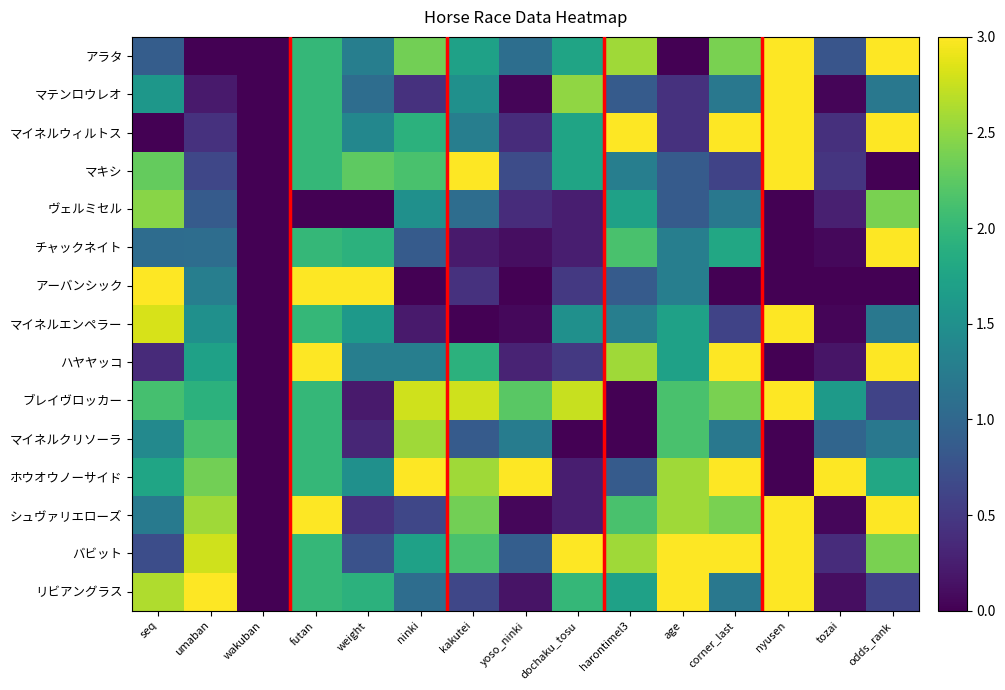

Reading right to left, transcribe all the data shown in this chart.

アラタ: odds_rank=3.0	tozai=0.8	nyusen=3.0	corner_last=2.4	age=0.0	harontimel3=2.6	dochaku_tosu=1.8	yoso_ninki=1.1	kakutei=1.7	ninki=2.4	weight=1.3	futan=2.0	wakuban=0.0	umaban=0.0	seq=0.9
マテンロウレオ: odds_rank=1.2	tozai=0.0	nyusen=3.0	corner_last=1.2	age=0.4	harontimel3=0.9	dochaku_tosu=2.5	yoso_ninki=0.0	kakutei=1.5	ninki=0.4	weight=1.1	futan=2.0	wakuban=0.0	umaban=0.2	seq=1.6
マイネルウィルトス: odds_rank=3.0	tozai=0.4	nyusen=3.0	corner_last=3.0	age=0.4	harontimel3=3.0	dochaku_tosu=1.8	yoso_ninki=0.4	kakutei=1.3	ninki=1.9	weight=1.4	futan=2.0	wakuban=0.0	umaban=0.4	seq=0.0
マキシ: odds_rank=0.0	tozai=0.5	nyusen=3.0	corner_last=0.6	age=0.9	harontimel3=1.3	dochaku_tosu=1.8	yoso_ninki=0.7	kakutei=3.0	ninki=2.1	weight=2.2	futan=2.0	wakuban=0.0	umaban=0.6	seq=2.3
ヴェルミセル: odds_rank=2.4	tozai=0.3	nyusen=0.0	corner_last=1.2	age=0.9	harontimel3=1.7	dochaku_tosu=0.3	yoso_ninki=0.4	kakutei=1.1	ninki=1.5	weight=0.0	futan=0.0	wakuban=0.0	umaban=0.9	seq=2.5
チャックネイト: odds_rank=3.0	tozai=0.1	nyusen=0.0	corner_last=1.8	age=1.3	harontimel3=2.1	dochaku_tosu=0.3	yoso_ninki=0.1	kakutei=0.2	ninki=0.9	weight=1.9	futan=2.0	wakuban=0.0	umaban=1.1	seq=1.1
アーバンシック: odds_rank=0.0	tozai=0.0	nyusen=0.0	corner_last=0.0	age=1.3	harontimel3=0.9	dochaku_tosu=0.5	yoso_ninki=0.0	kakutei=0.4	ninki=0.0	weight=3.0	futan=3.0	wakuban=0.0	umaban=1.3	seq=3.0
マイネルエンペラー: odds_rank=1.2	tozai=0.0	nyusen=3.0	corner_last=0.6	age=1.7	harontimel3=1.3	dochaku_tosu=1.5	yoso_ninki=0.1	kakutei=0.0	ninki=0.2	weight=1.6	futan=2.0	wakuban=0.0	umaban=1.5	seq=2.8
ハヤヤッコ: odds_rank=3.0	tozai=0.2	nyusen=0.0	corner_last=3.0	age=1.7	harontimel3=2.6	dochaku_tosu=0.5	yoso_ninki=0.3	kakutei=1.9	ninki=1.3	weight=1.3	futan=3.0	wakuban=0.0	umaban=1.7	seq=0.4
ブレイヴロッカー: odds_rank=0.6	tozai=1.6	nyusen=3.0	corner_last=2.4	age=2.1	harontimel3=0.0	dochaku_tosu=2.7	yoso_ninki=2.2	kakutei=2.8	ninki=2.8	weight=0.2	futan=2.0	wakuban=0.0	umaban=1.9	seq=2.1
マイネルクリソーラ: odds_rank=1.2	tozai=1.0	nyusen=0.0	corner_last=1.2	age=2.1	harontimel3=0.0	dochaku_tosu=0.0	yoso_ninki=1.3	kakutei=0.9	ninki=2.6	weight=0.3	futan=2.0	wakuban=0.0	umaban=2.1	seq=1.4
ホウオウノーサイド: odds_rank=1.8	tozai=3.0	nyusen=0.0	corner_last=3.0	age=2.6	harontimel3=0.9	dochaku_tosu=0.3	yoso_ninki=3.0	kakutei=2.6	ninki=3.0	weight=1.5	futan=2.0	wakuban=0.0	umaban=2.4	seq=1.8
シュヴァリエローズ: odds_rank=3.0	tozai=0.1	nyusen=3.0	corner_last=2.4	age=2.6	harontimel3=2.1	dochaku_tosu=0.3	yoso_ninki=0.1	kakutei=2.4	ninki=0.6	weight=0.4	futan=3.0	wakuban=0.0	umaban=2.6	seq=1.2
バビット: odds_rank=2.4	tozai=0.4	nyusen=3.0	corner_last=3.0	age=3.0	harontimel3=2.6	dochaku_tosu=3.0	yoso_ninki=0.9	kakutei=2.1	ninki=1.7	weight=0.8	futan=2.0	wakuban=0.0	umaban=2.8	seq=0.7
リビアングラス: odds_rank=0.6	tozai=0.1	nyusen=3.0	corner_last=1.2	age=3.0	harontimel3=1.7	dochaku_tosu=2.0	yoso_ninki=0.2	kakutei=0.6	ninki=1.1	weight=1.9	futan=2.0	wakuban=0.0	umaban=3.0	seq=2.6